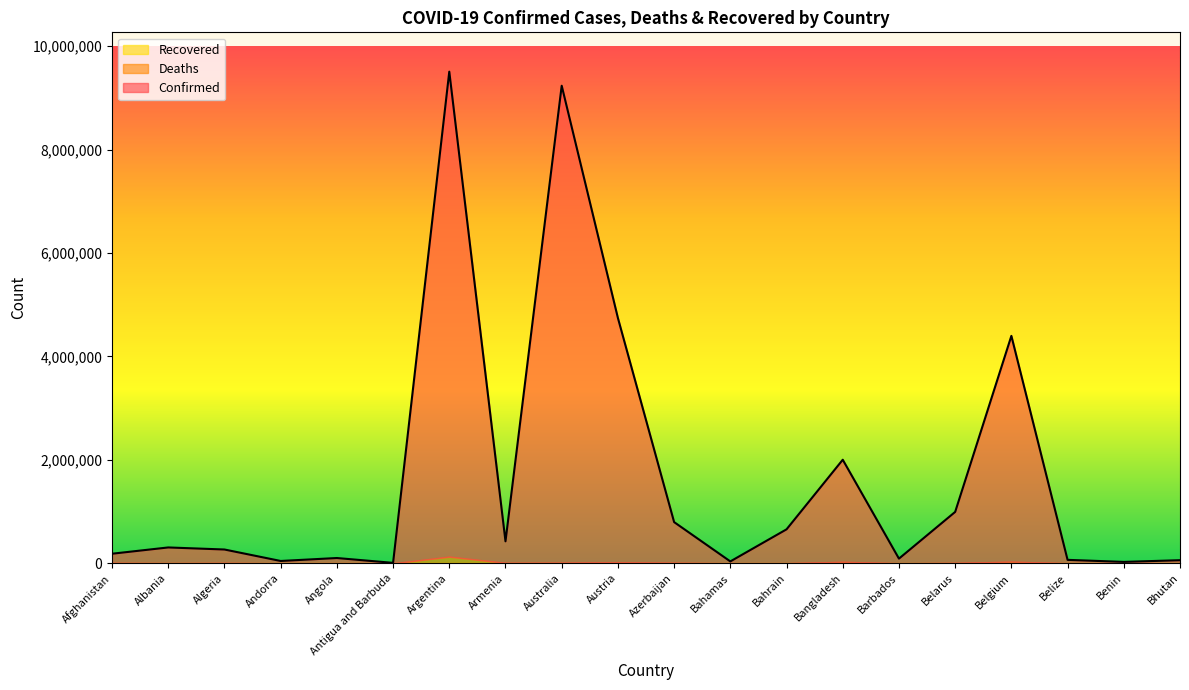

Does the chart have visible grid lines?

No